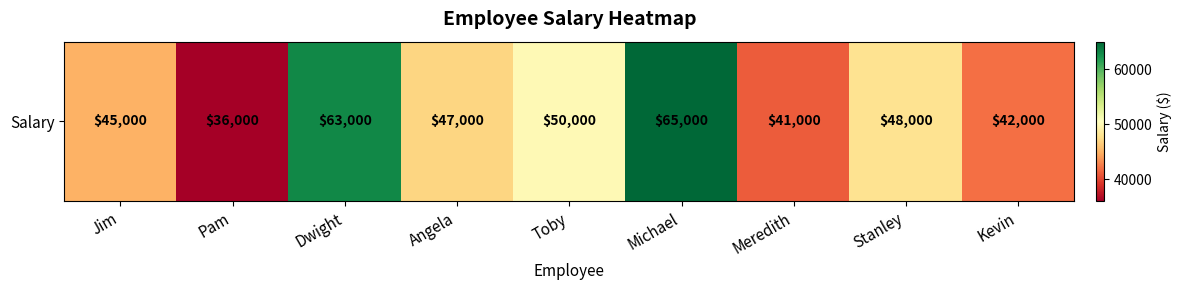

What is the smallest value displayed?

36000